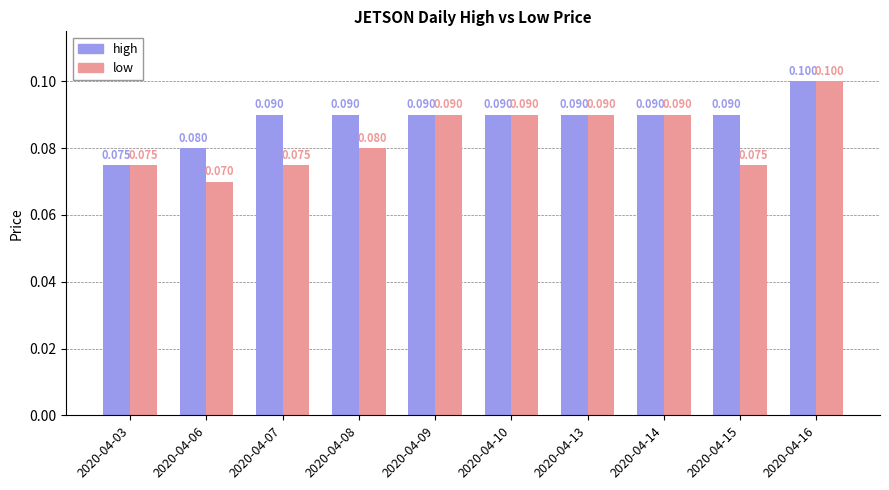

What is the approximate value of high at 2020-04-15?

0.1